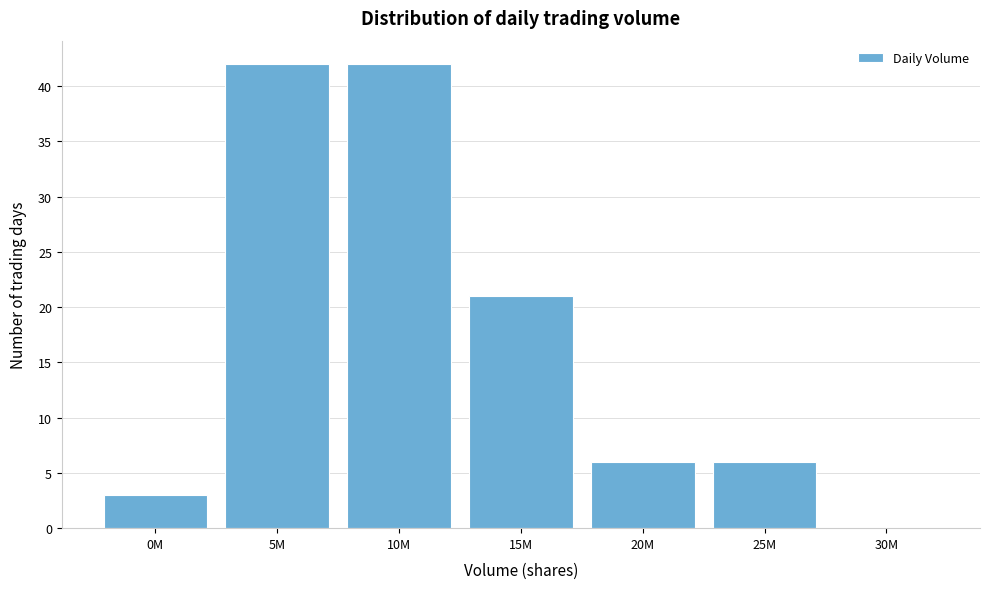

Reading left to right, what are all the values shown in this chart?

0M=3	5M=42	10M=42	15M=21	20M=6	25M=6	30M=0